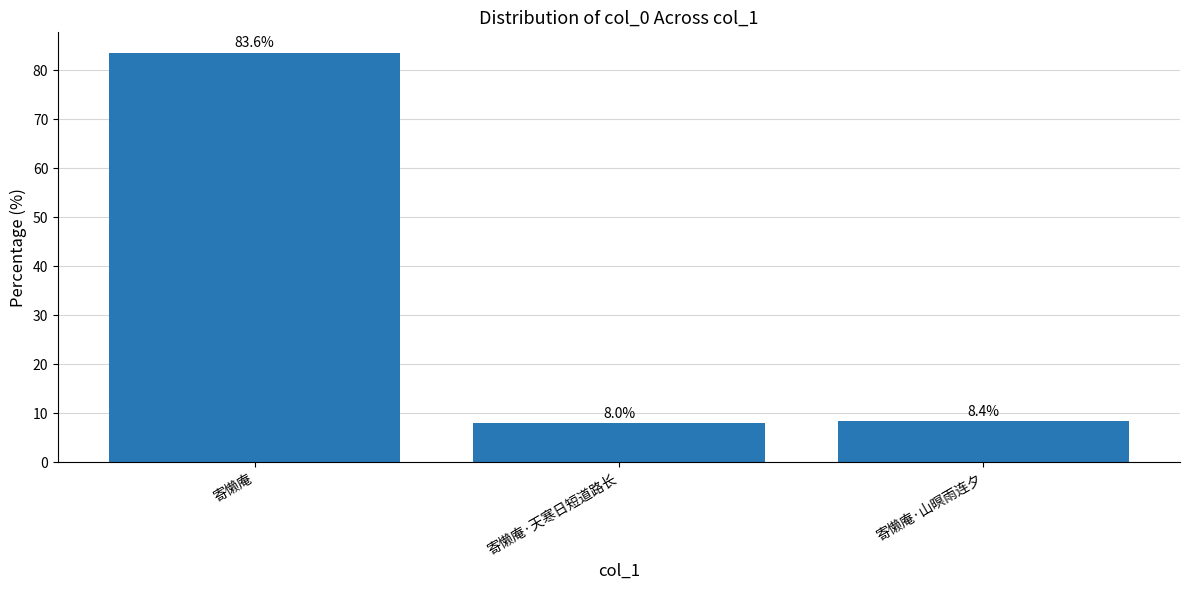

How many data points does each series have?

3